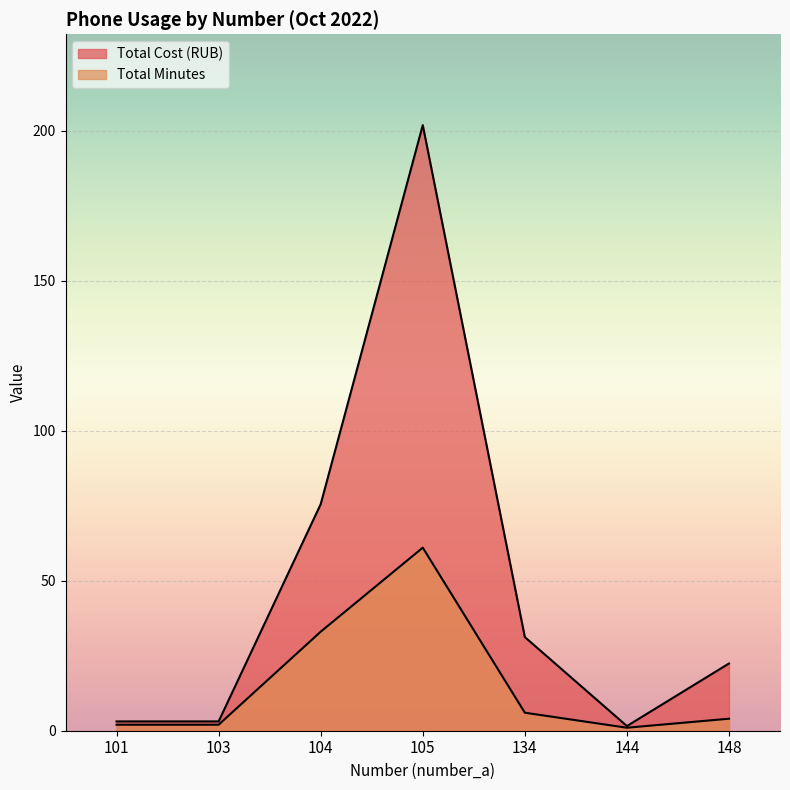

What are all the series names shown in the legend?

Total Minutes, Total Cost (RUB)